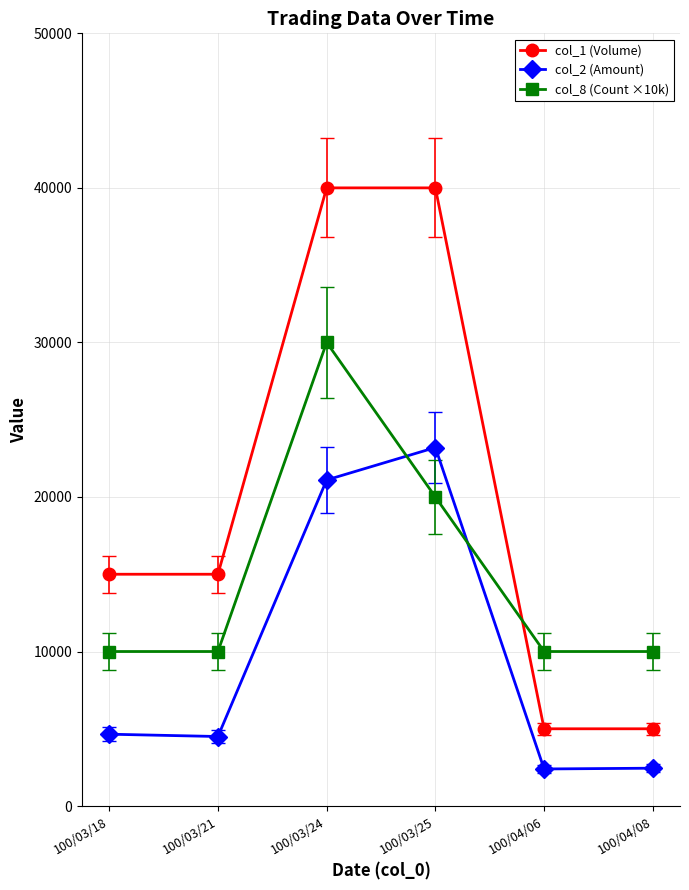

What is the difference between the maximum and second lowest values in the col_2 (Amount) series?

20750